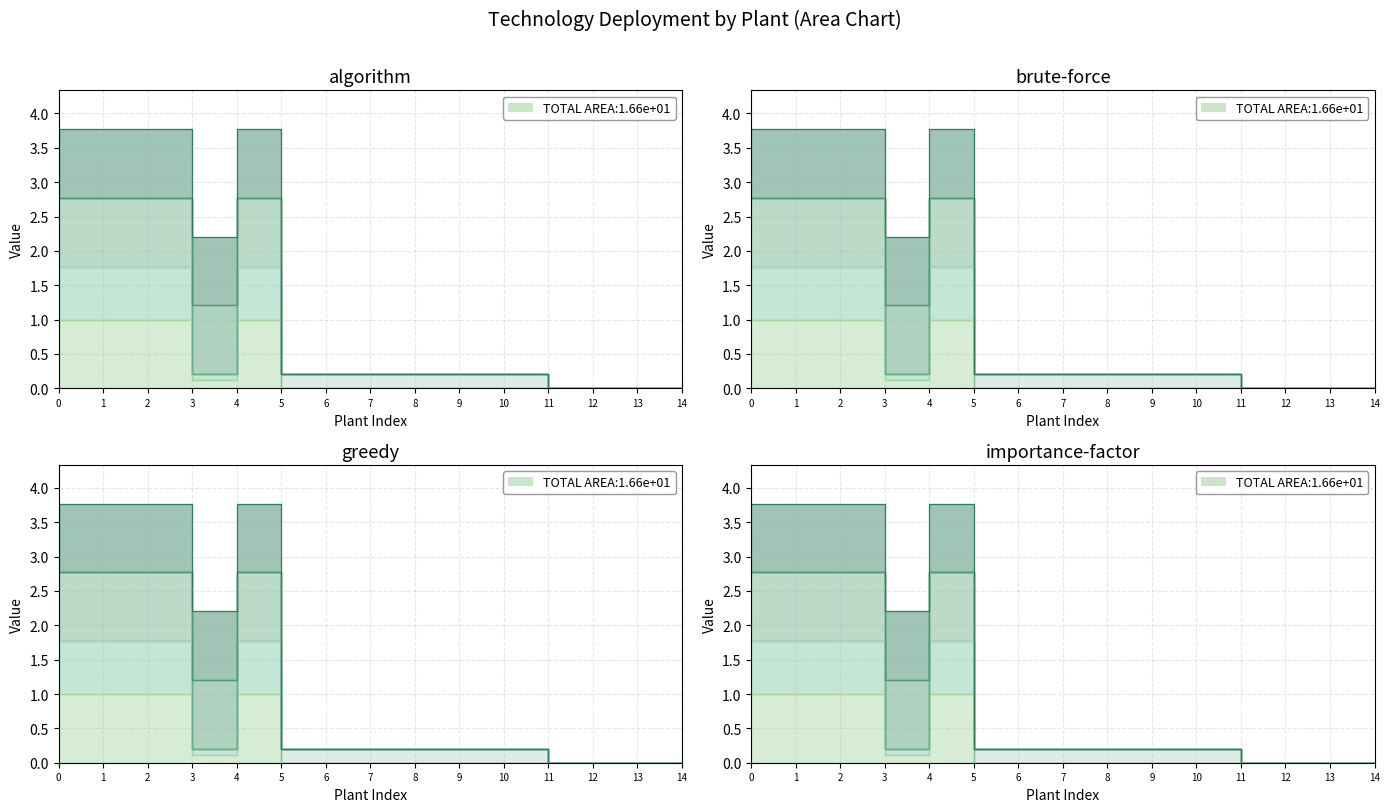

True or false: DRI-NG and CCS_IS cross at least once.

False